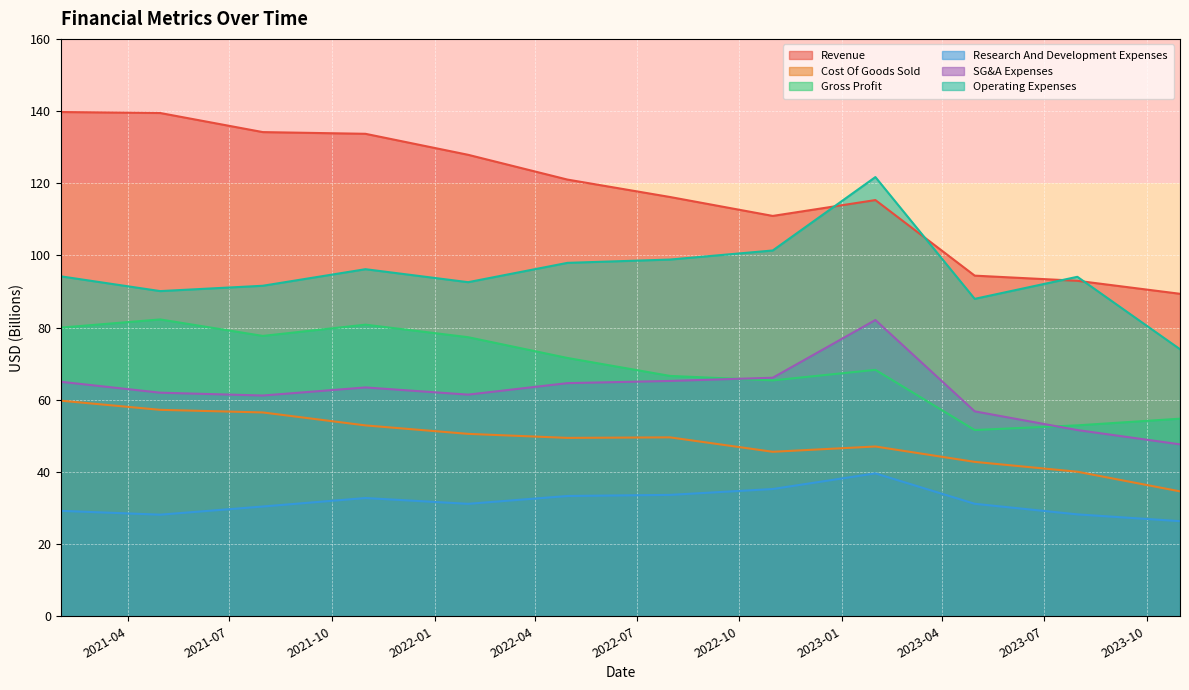

True or false: SG&A Expenses and Cost Of Goods Sold cross at least once.

False